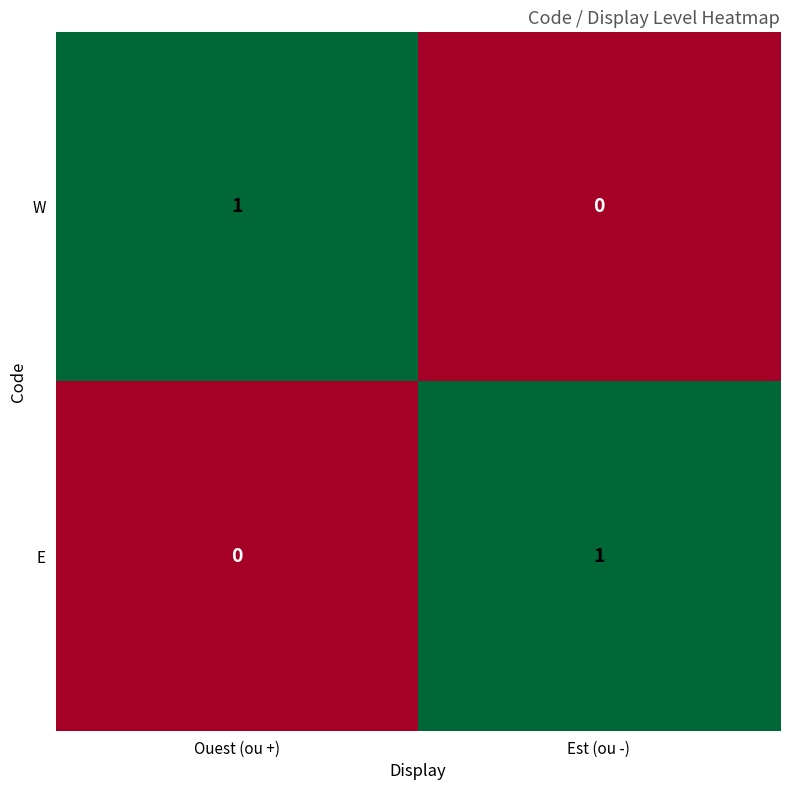

At which label is E closest to 0?

Ouest (ou +)